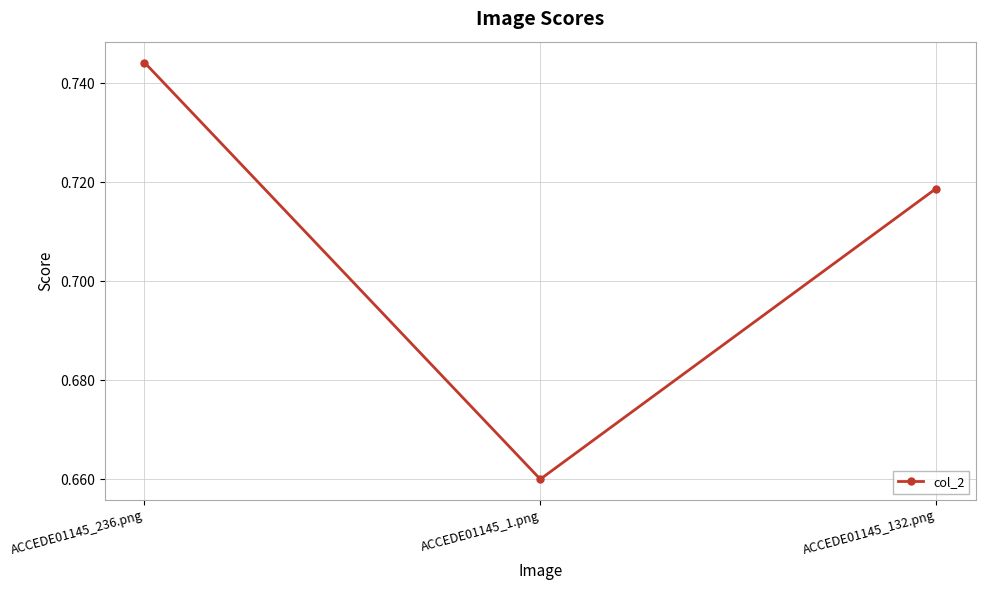

List the labels in order of value, smallest first.

ACCEDE01145_1.png, ACCEDE01145_132.png, ACCEDE01145_236.png